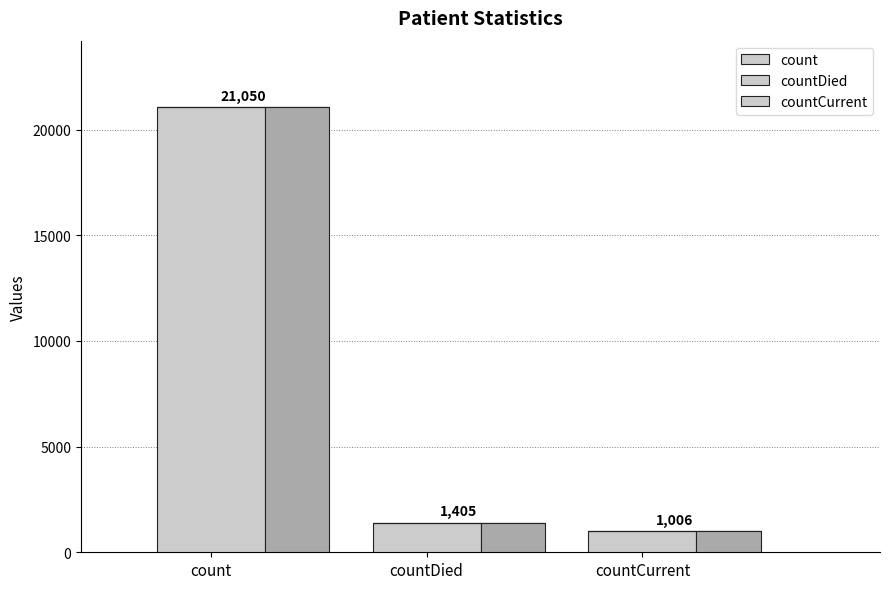

Is it true that the value at countCurrent is 1006?

True